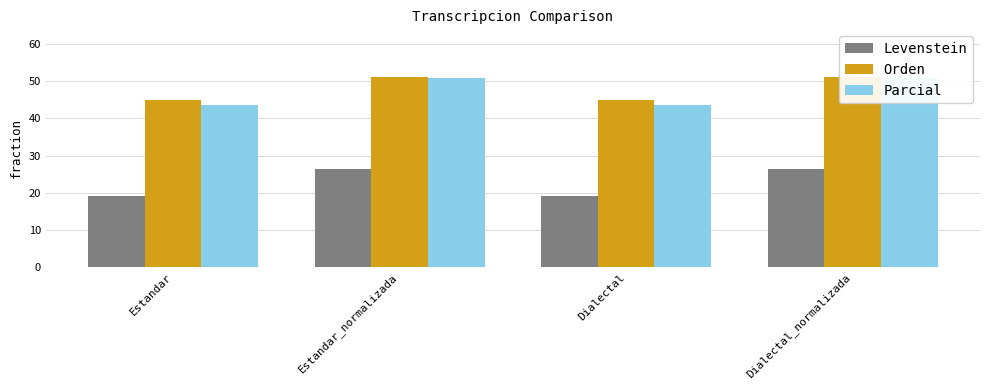

What is the value of the Levenstein bar at the 2nd from the left?

26.3